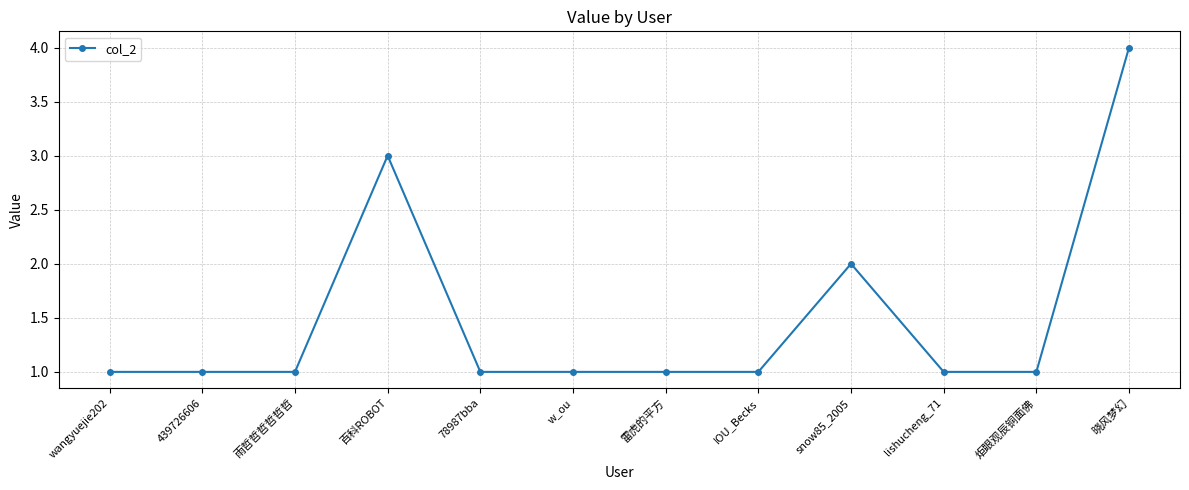

What is the difference between the second highest and second lowest values?

2